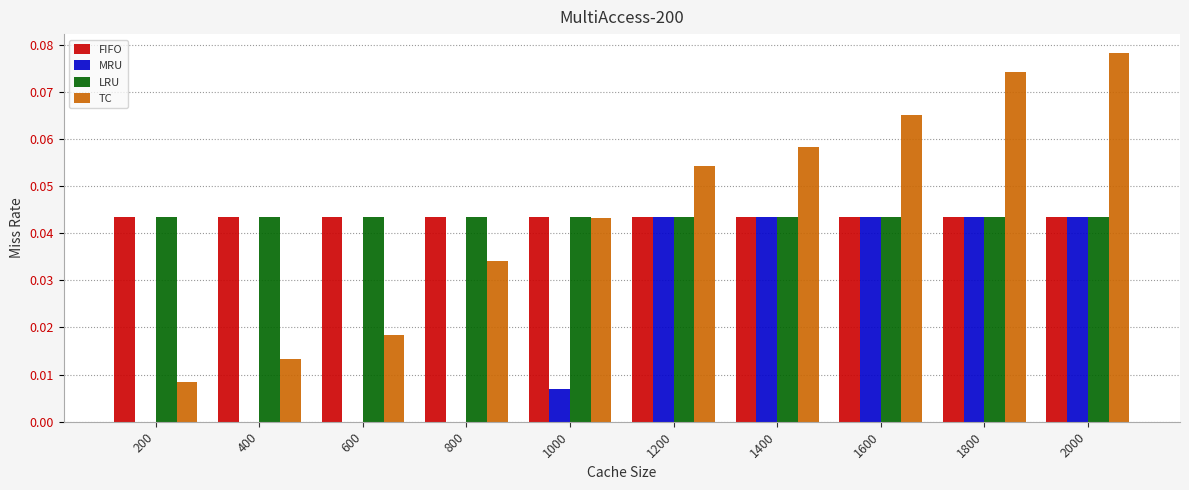

Which series has the largest range (max minus min)?

TC